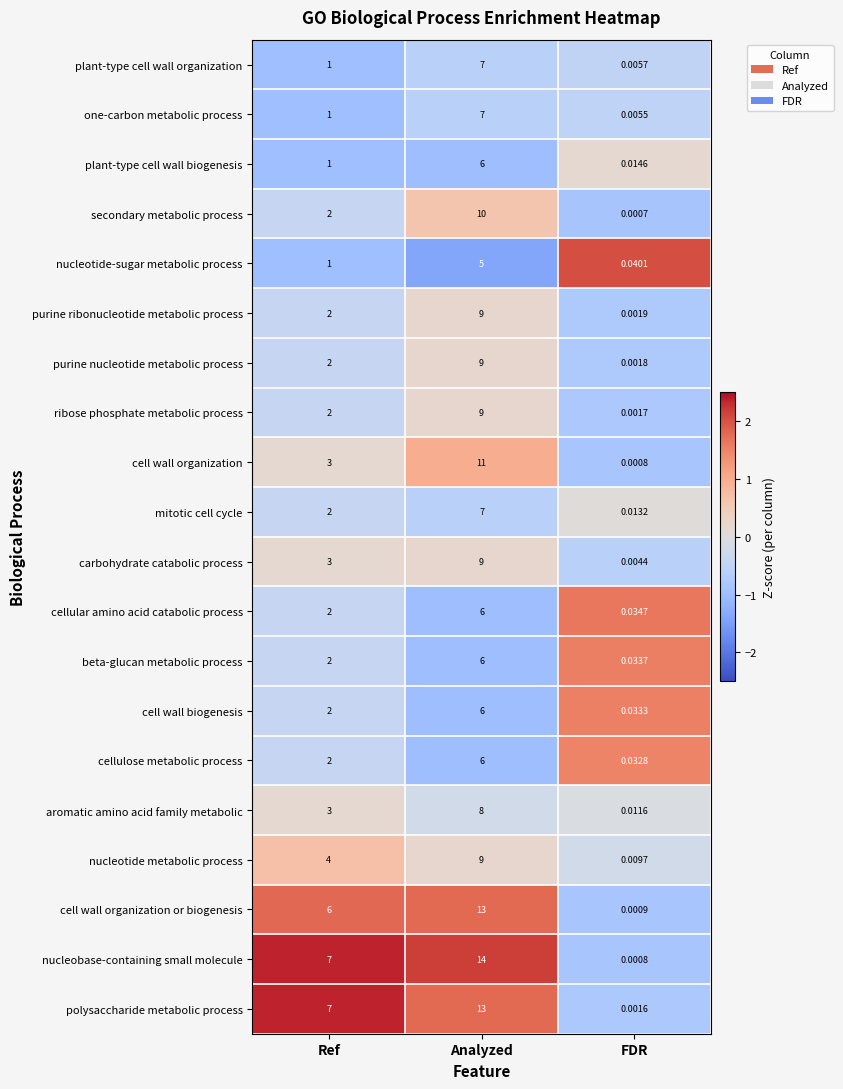

Which series has the widest spread of values?

nucleobase-containing small molecule